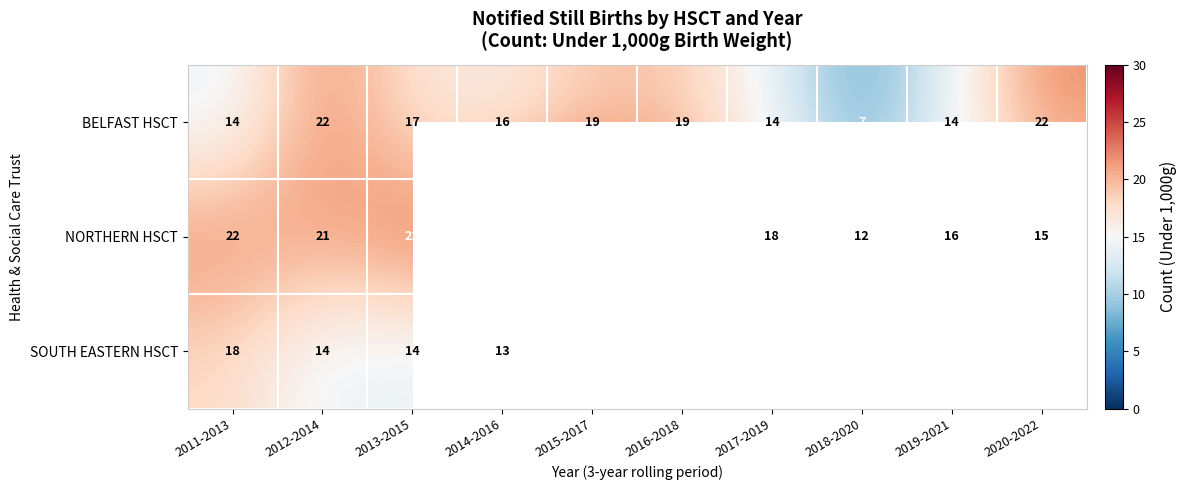

What is the difference between the highest and lowest values at 2012-2014?

8